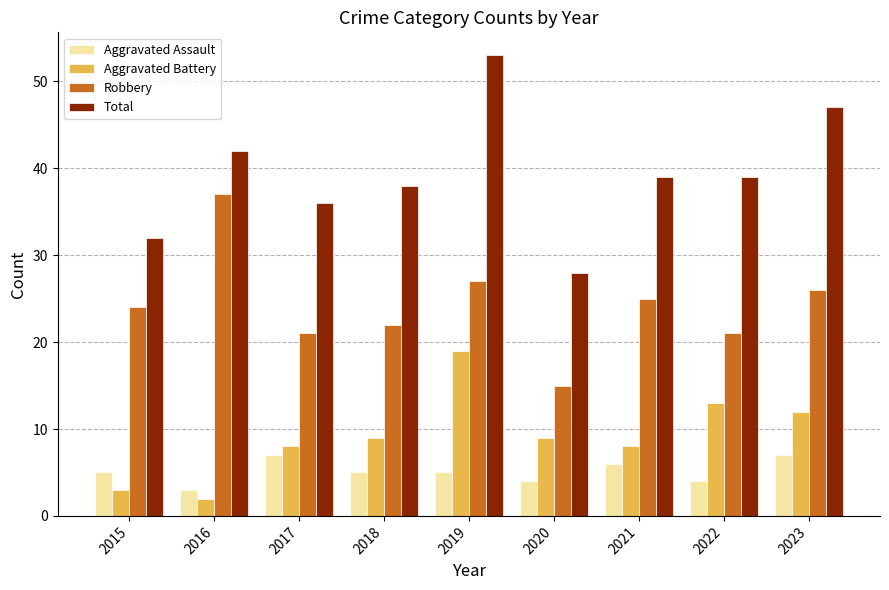

Reading left to right, what are all the values shown in this chart?

Aggravated Assault: 2015=5	2016=3	2017=7	2018=5	2019=5	2020=4	2021=6	2022=4	2023=7
Aggravated Battery: 2015=3	2016=2	2017=8	2018=9	2019=19	2020=9	2021=8	2022=13	2023=12
Robbery: 2015=24	2016=37	2017=21	2018=22	2019=27	2020=15	2021=25	2022=21	2023=26
Total: 2015=32	2016=42	2017=36	2018=38	2019=53	2020=28	2021=39	2022=39	2023=47